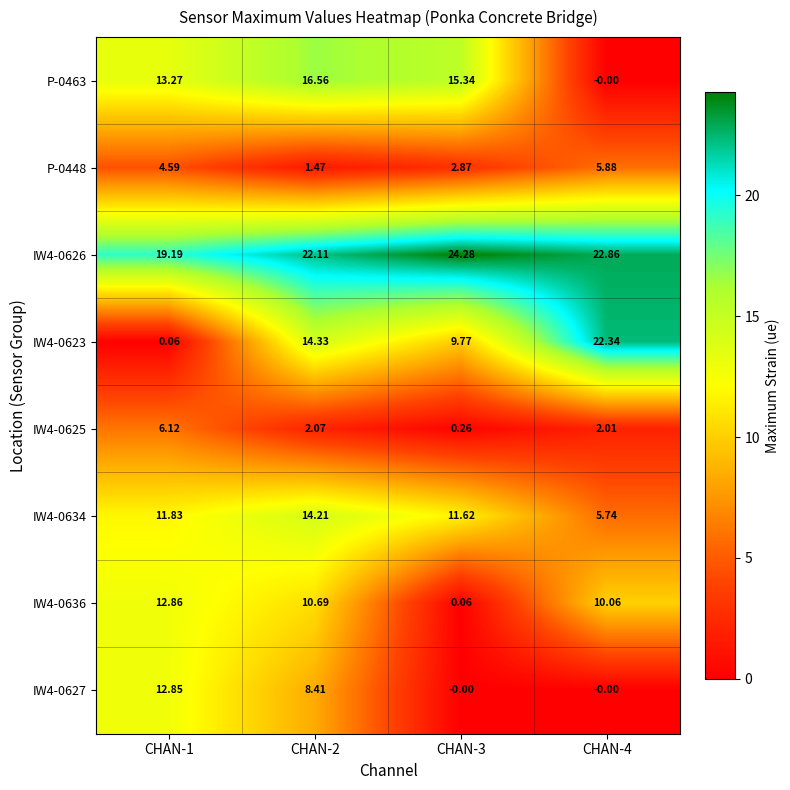

Is the value of IW4-0625 at CHAN-3 greater than the value of P-0448 at CHAN-1?

No